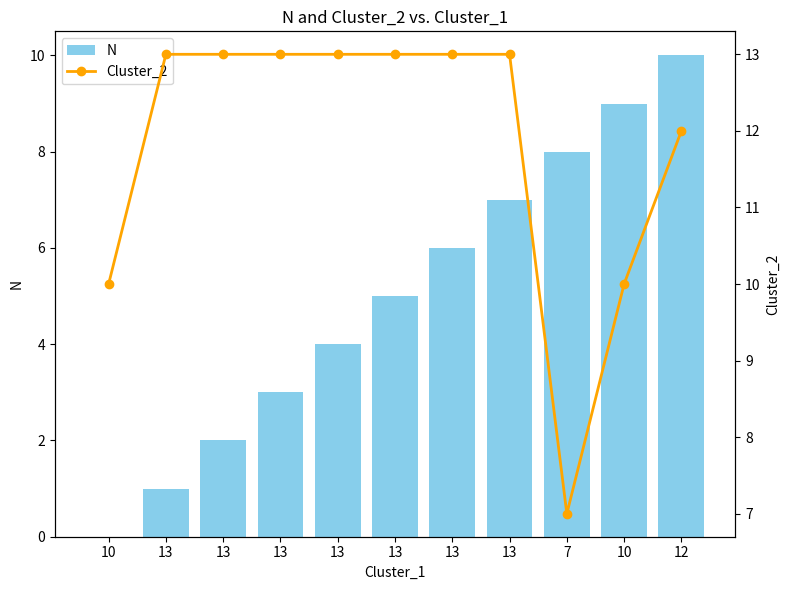

What is the label of the 7th bar from the right?

13